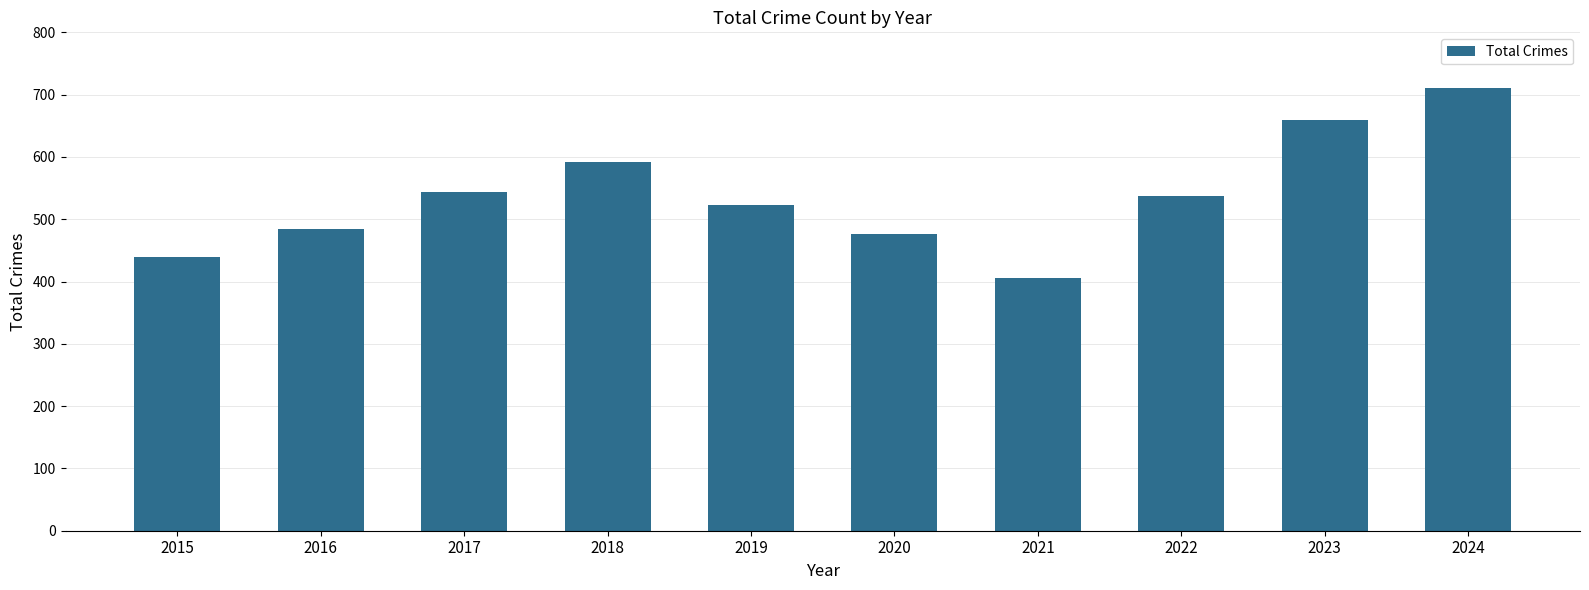

What is the sum of the values at 2019 and 2020?

999